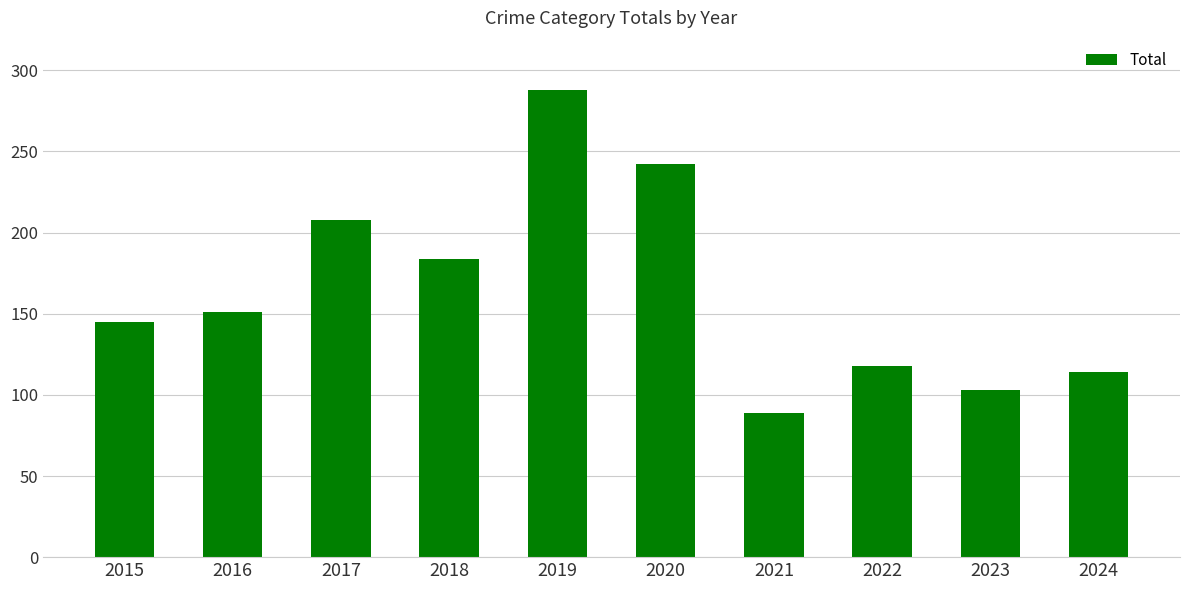

What is the difference between the maximum and minimum values?

199